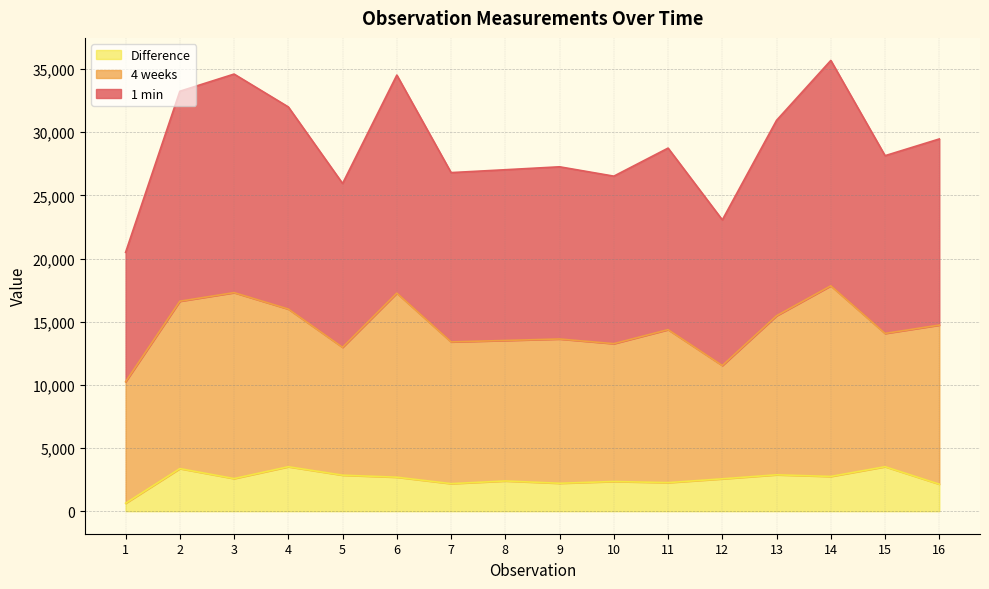

Which label corresponds to the largest value in the chart?

14